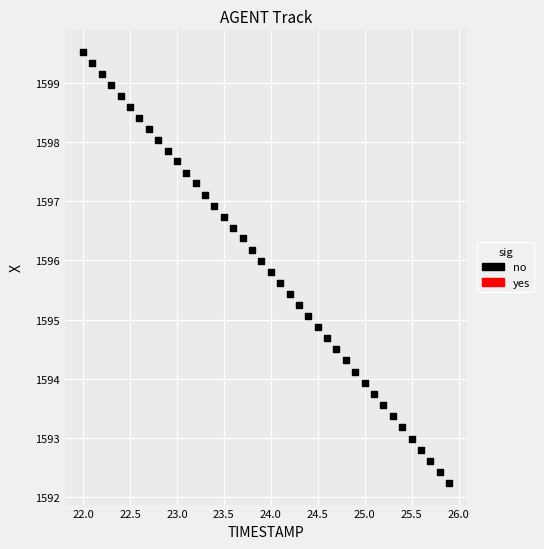

What is the range of Y values (max minus min)?

7.3